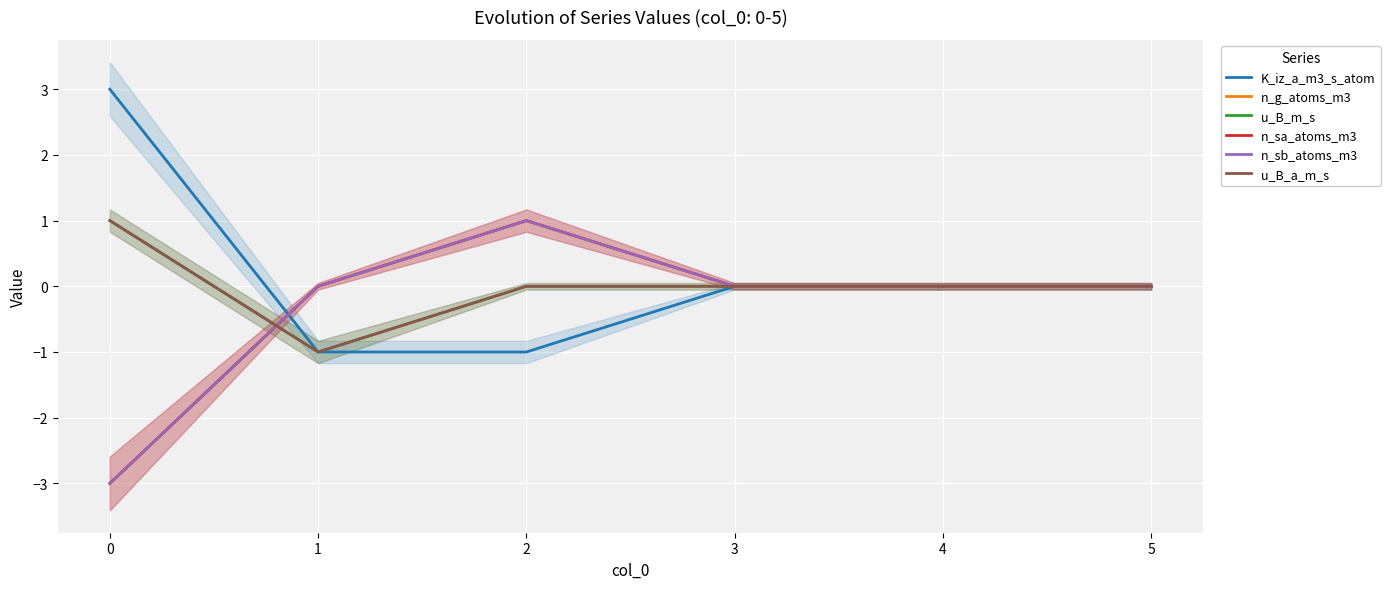

True or false: n_g_atoms_m3 has a value of 0 at 1.

True